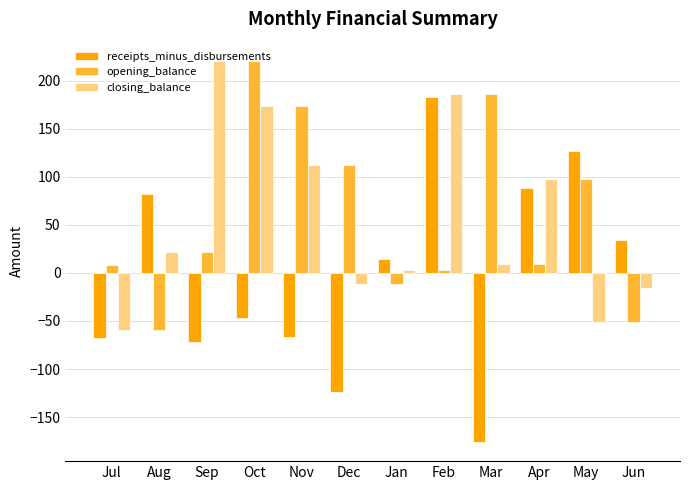

What is the label of the 9th bar from the right?

Oct